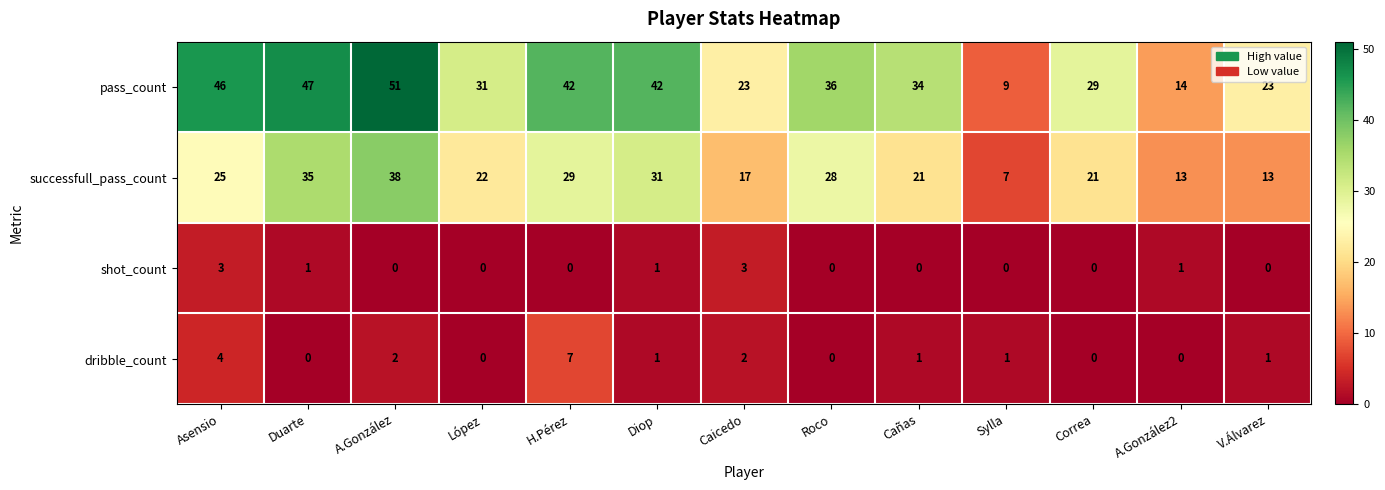

At which label does dribble_count first exceed 1?

Asensio